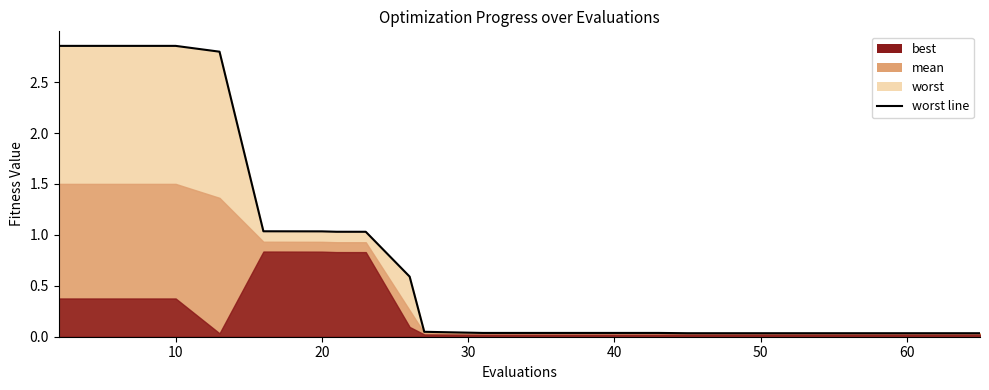

Reading left to right, transcribe all the data shown in this chart.

2.9	2.9	2.9	2.8	1.0	1.0	1.0	1.0	0.6	0.0	0.0	0.0	0.0	0.0	0.0	0.0	0.0	0.0	0.0	0.0